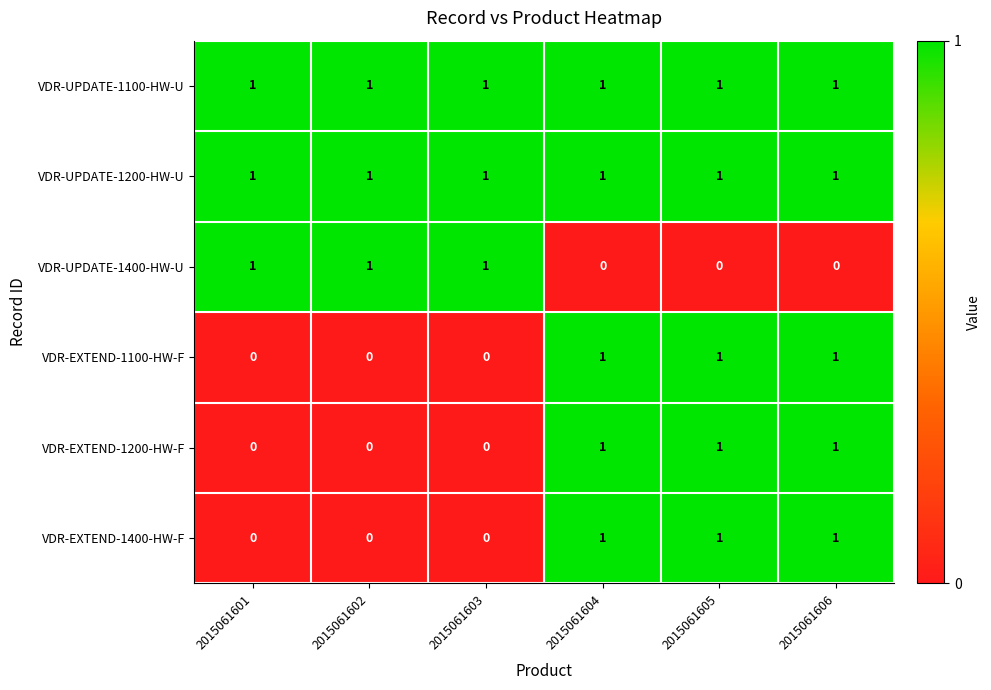

Count the VDR-EXTEND-1400-HW-F values in the range 0 to 1.

6